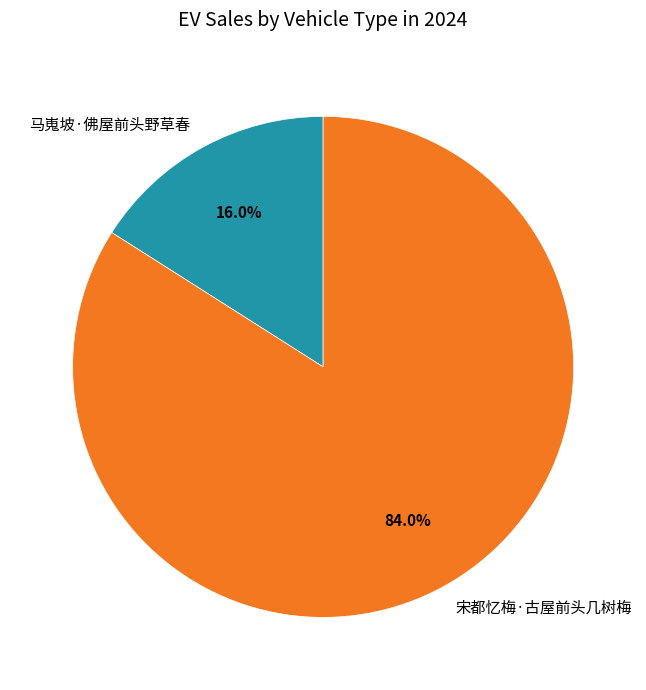

Count the number of slices in the pie.

2